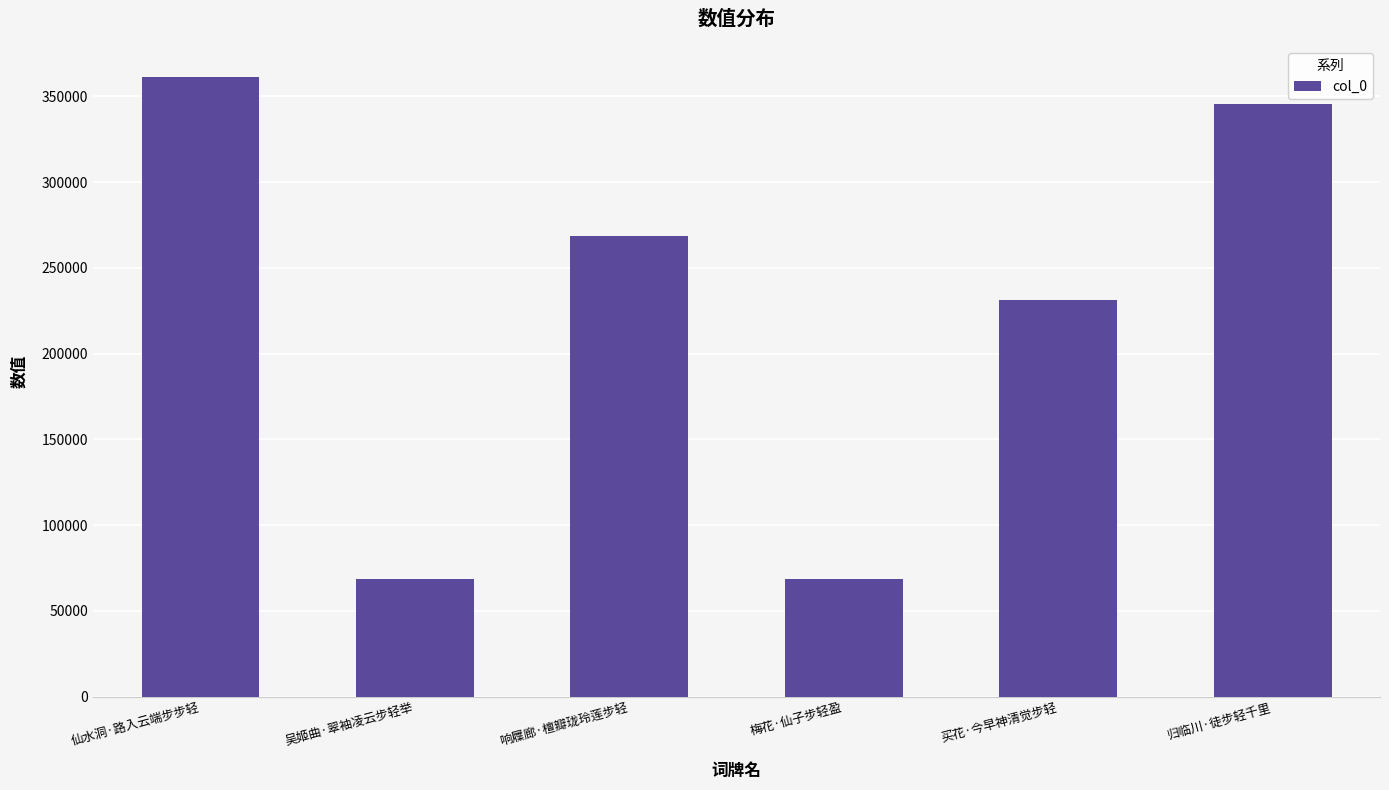

Approximately how many times larger is the value at 归临川·徒步轻千里 compared to 吴姬曲·翠袖凌云步轻举?

5.0